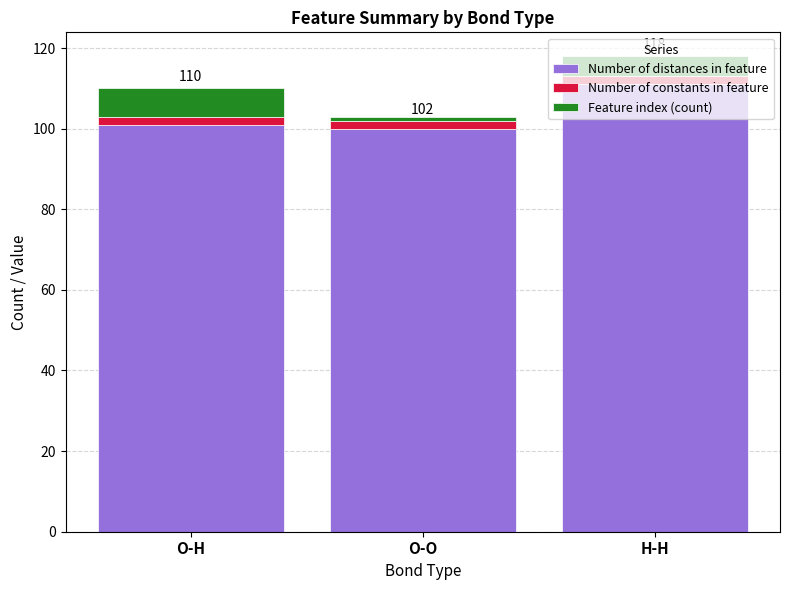

At which category is the sum across all series the highest?

H-H